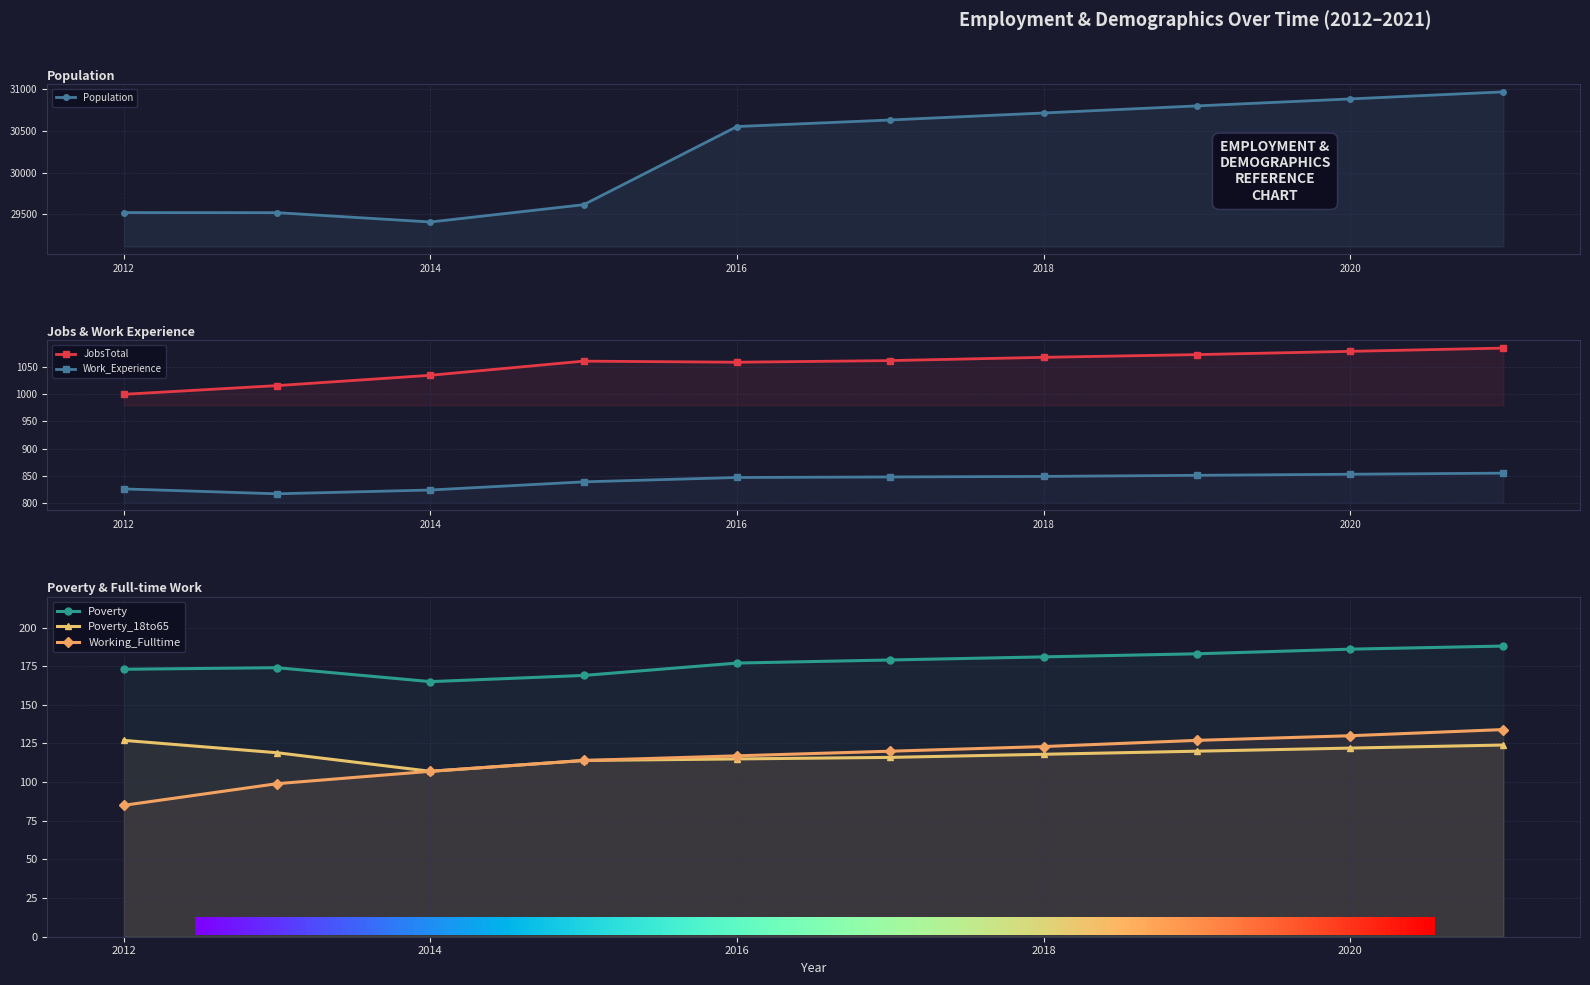

What is the value of the Population point at the 4th from the left?

29614